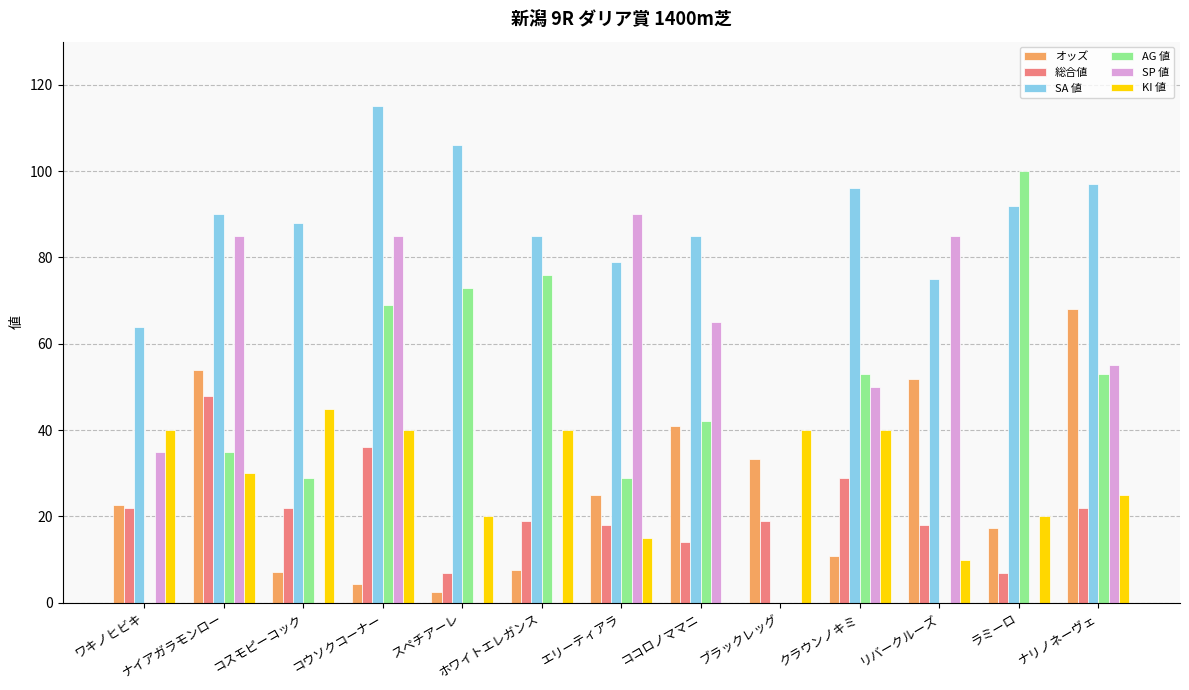

At which category is the sum across all series the highest?

コウソクコーナー